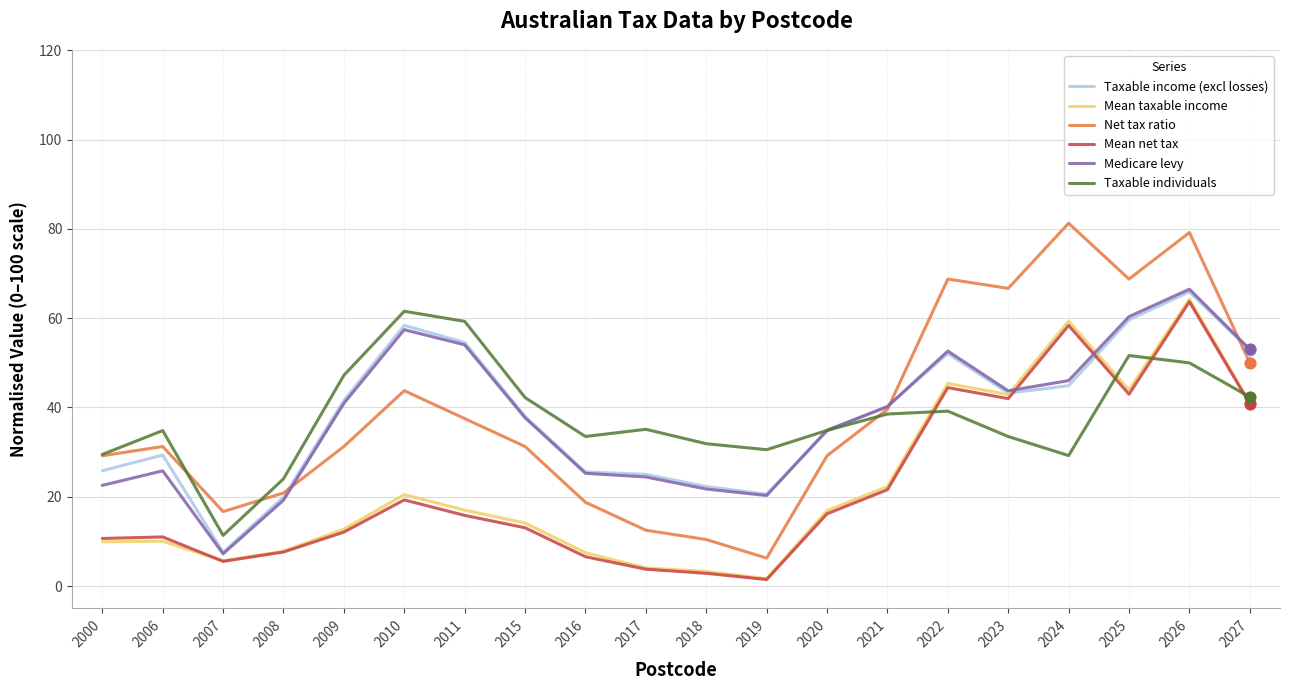

What is the spread (max minus min) of values at 2021?

18.7